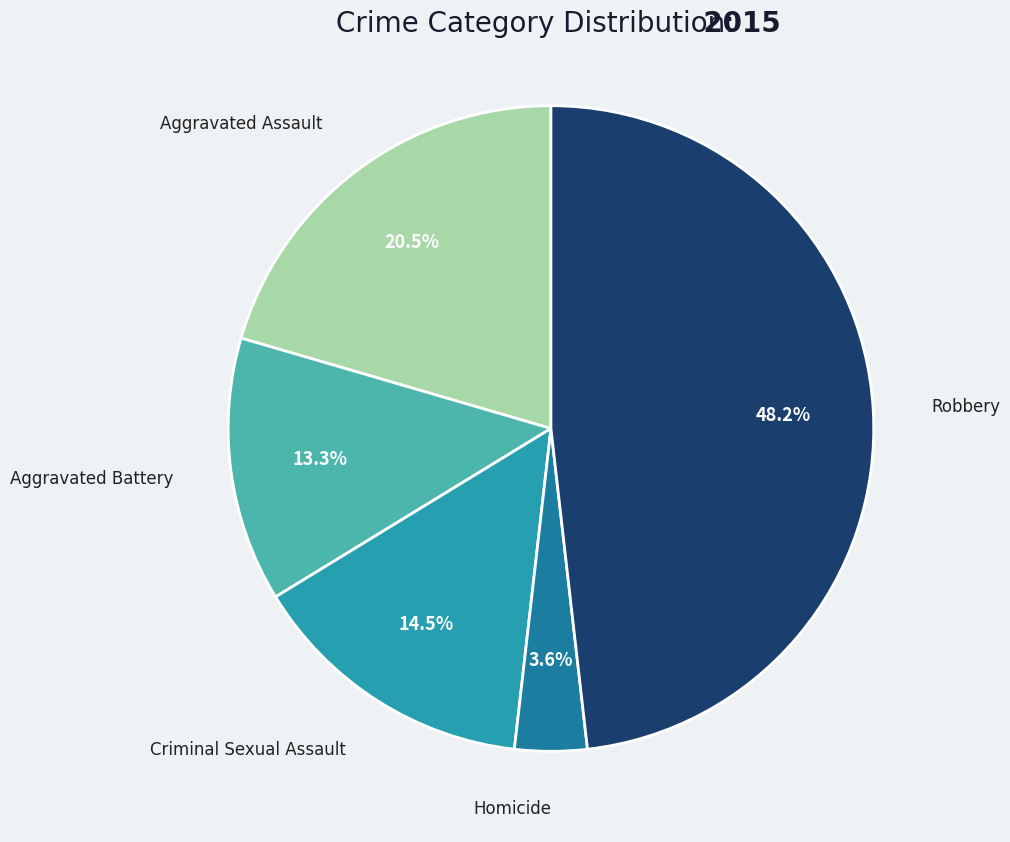

Is it true that Aggravated Assault is 13% of the pie?

False